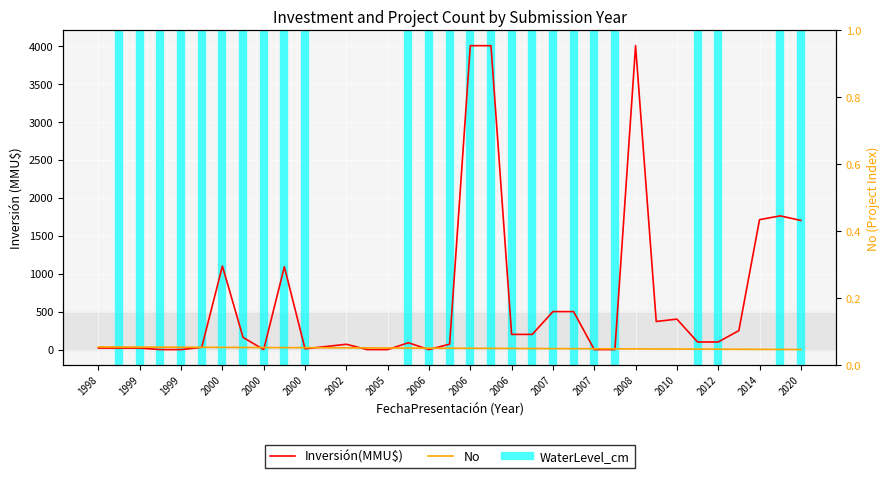

How many intersections are there between Inversión(MMU$) and No?

10